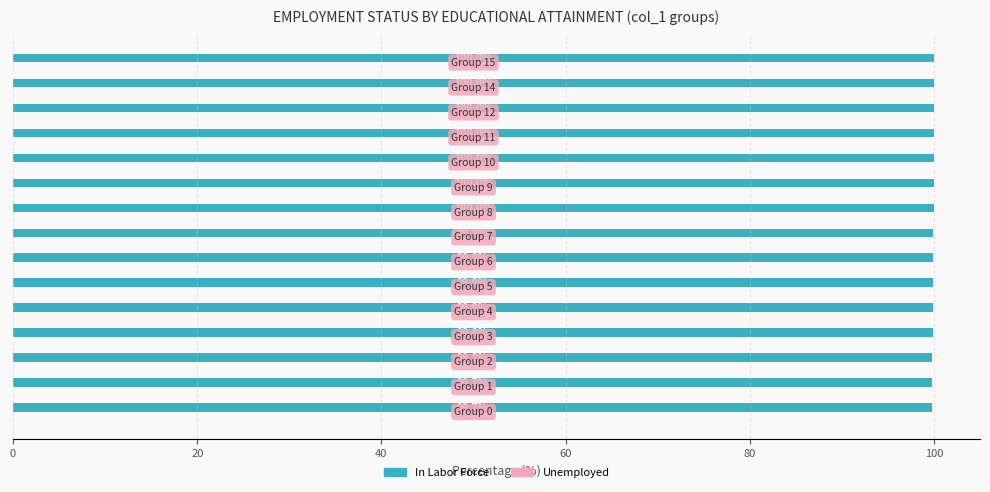

What is the minimum value shown in the chart?

99.7